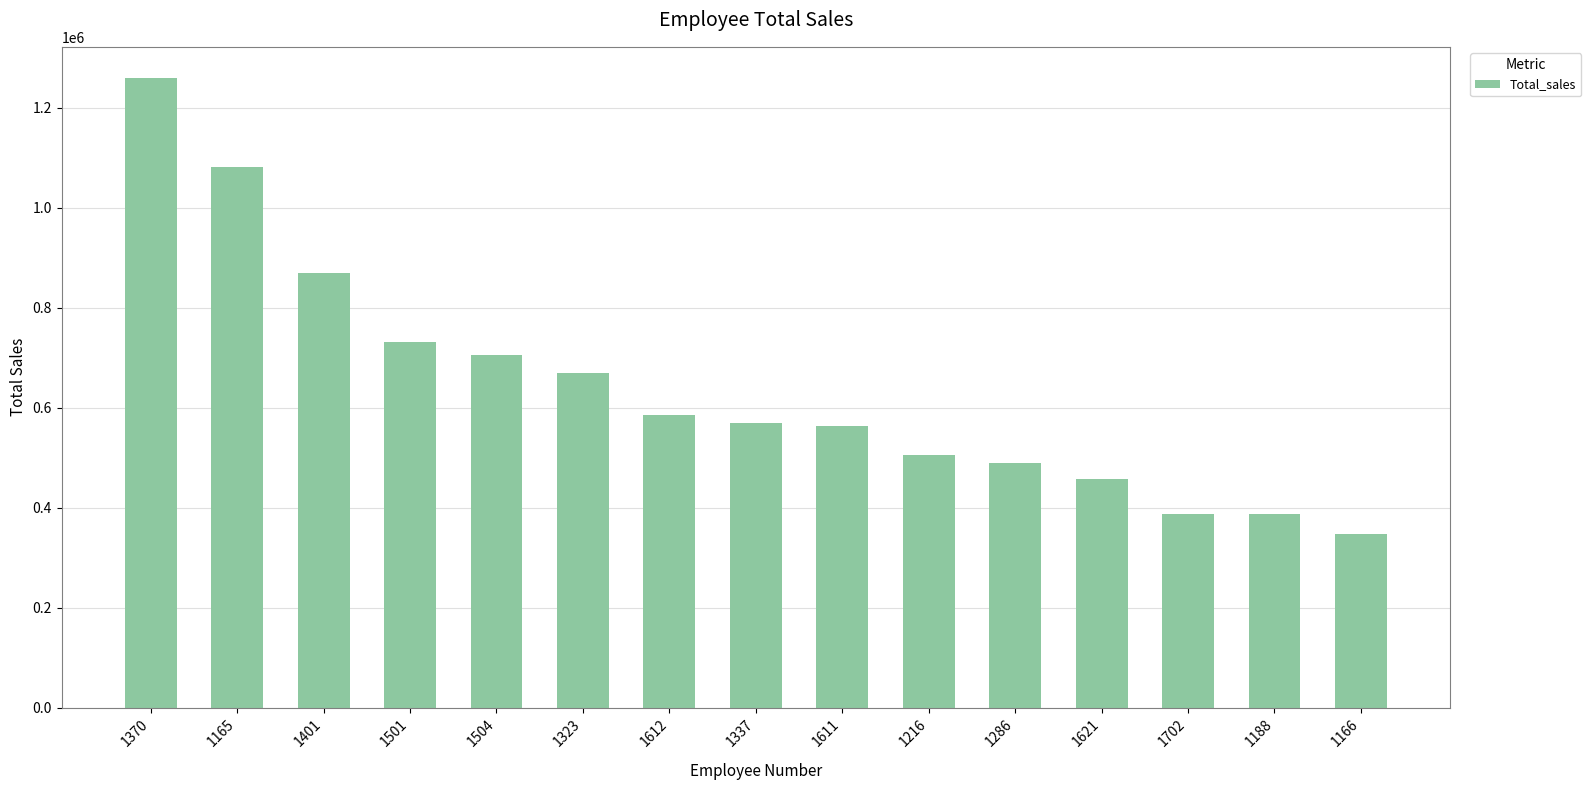

At which category does the chart reach its minimum across all series?

1166